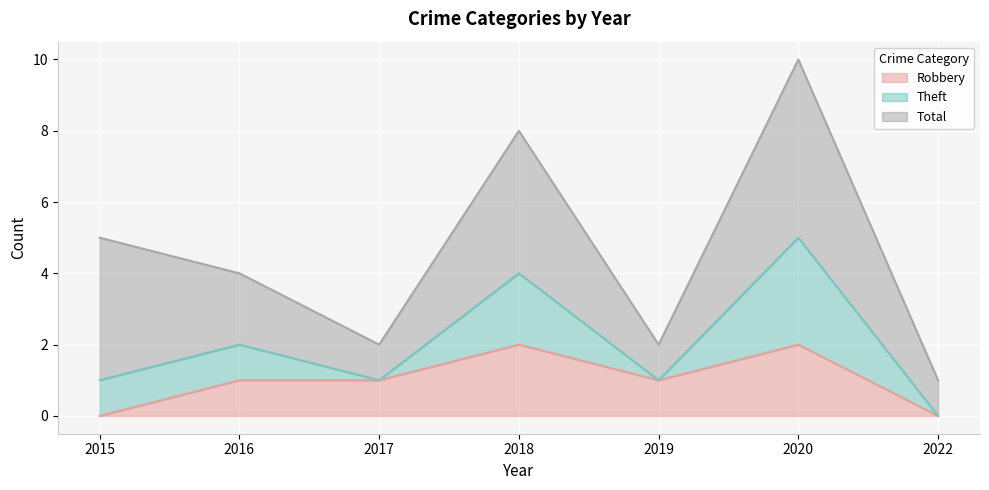

Is it true that Robbery equals 1 at 2016?

True